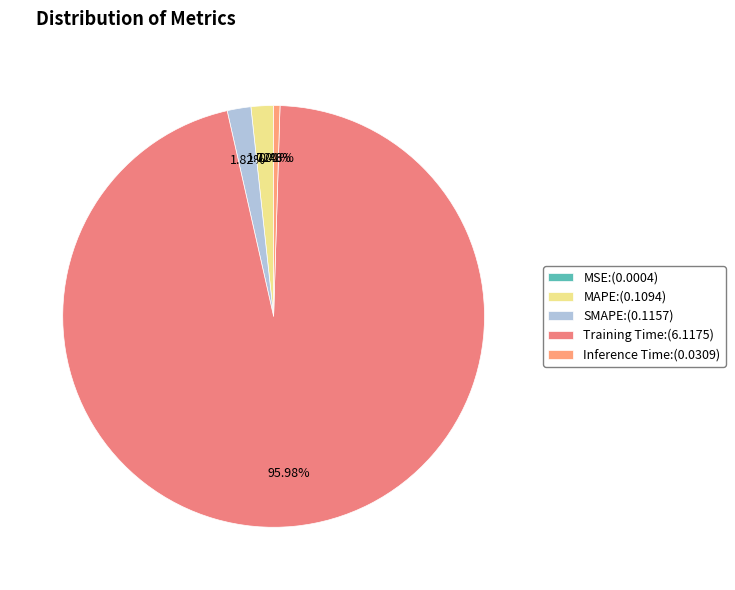

How many slices are in this pie chart?

5